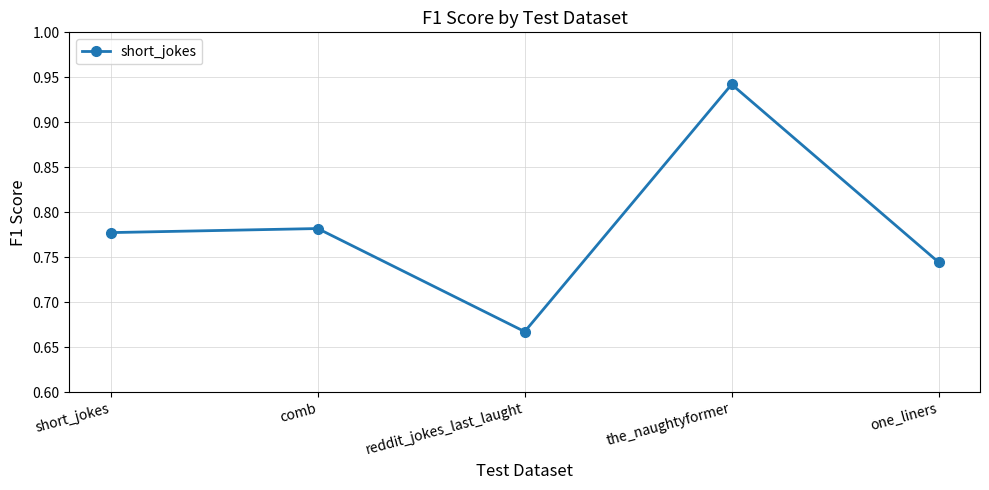

What is the label of the 1st point from the left?

short_jokes